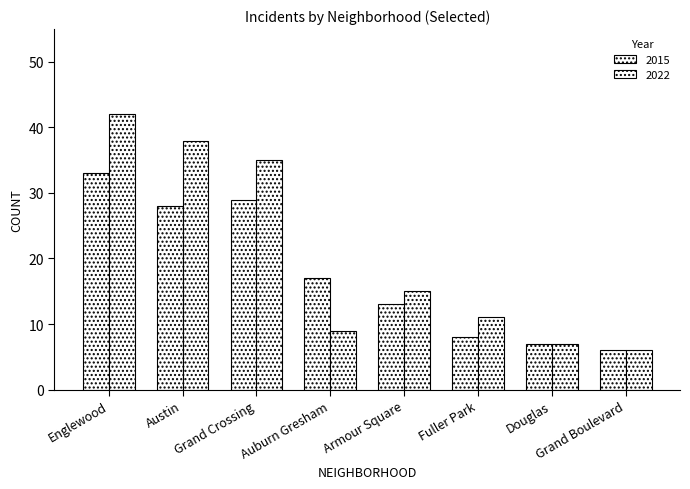

Are the bars grouped side by side (vs. stacked)?

Yes